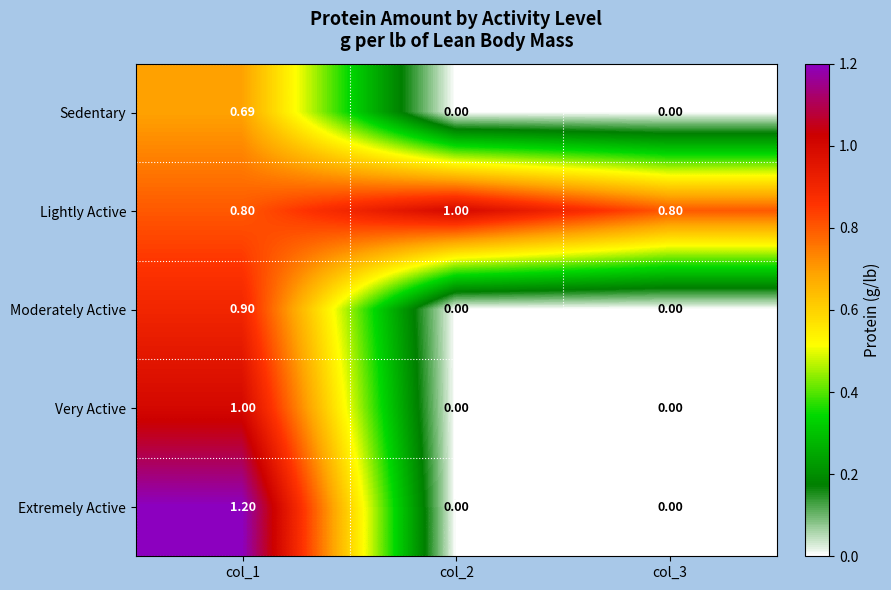

What is the total value across all series at col_2?

1.0